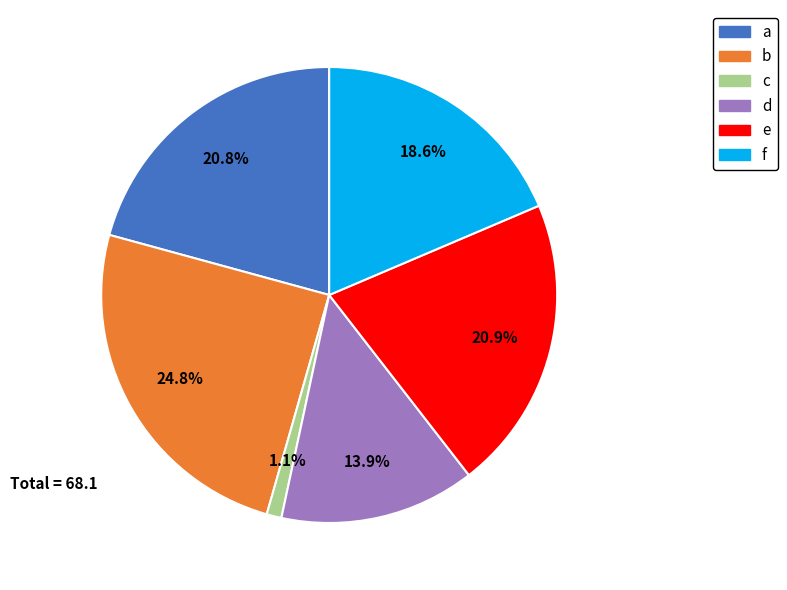

Does any single category account for the majority?

No